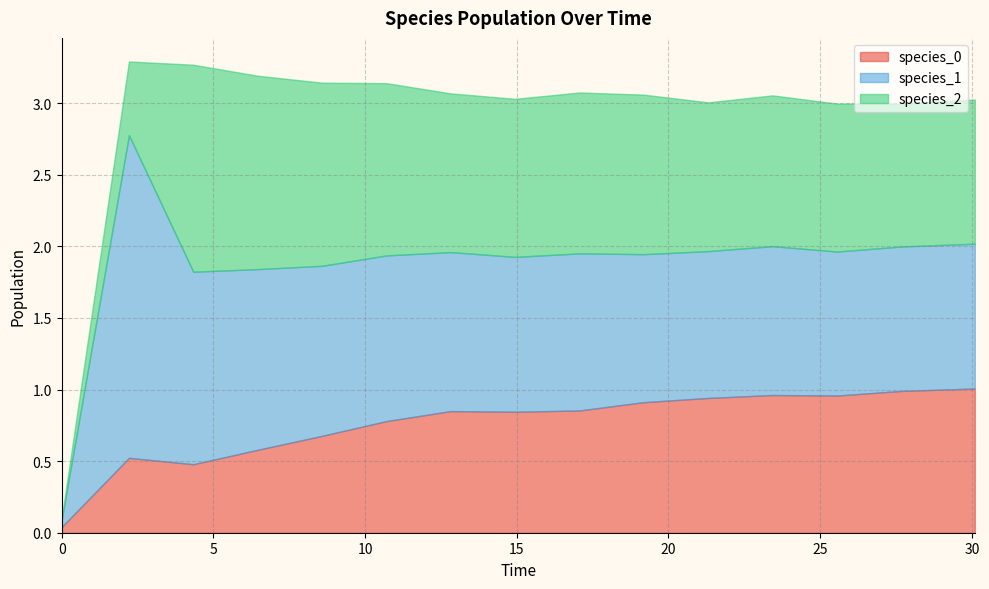

What are all the series names shown in the legend?

species_0, species_1, species_2